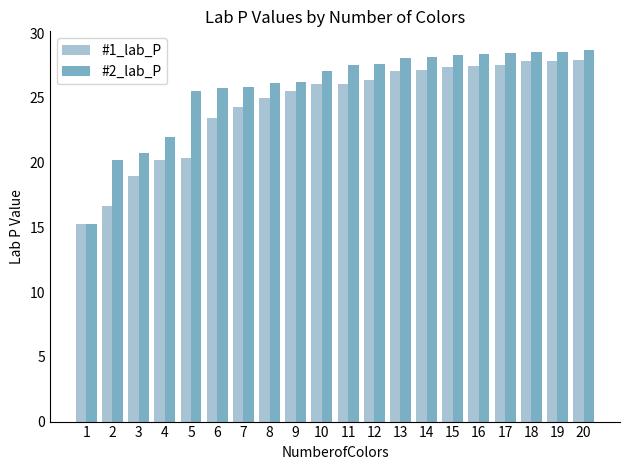

What is the average value of the #2_lab_P series?

25.9